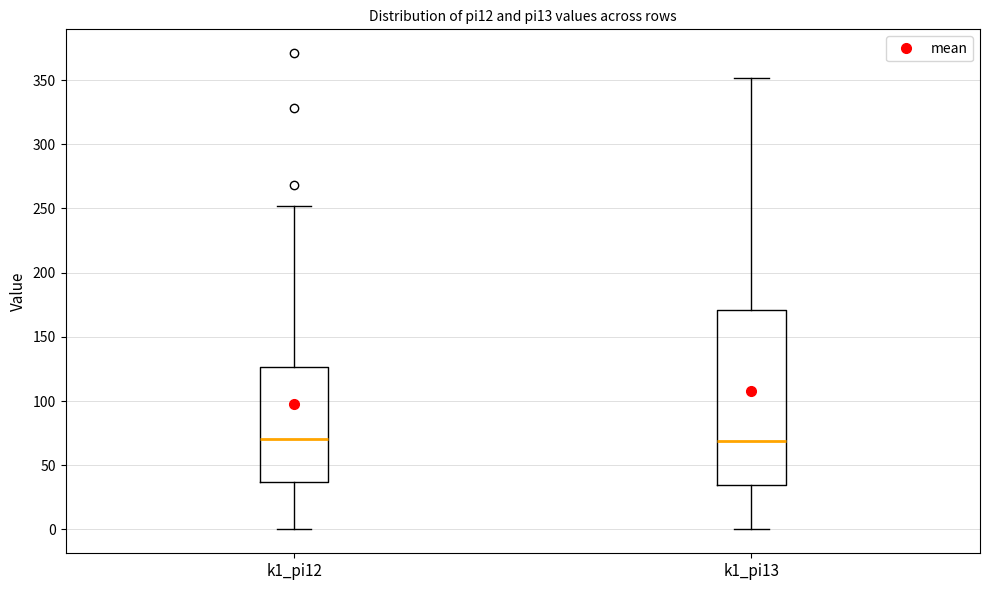

Where is the upper edge of the box for k1_pi13 on the y-axis? The values are not printed on the chart, so give them approximately, as read against the axis.

170